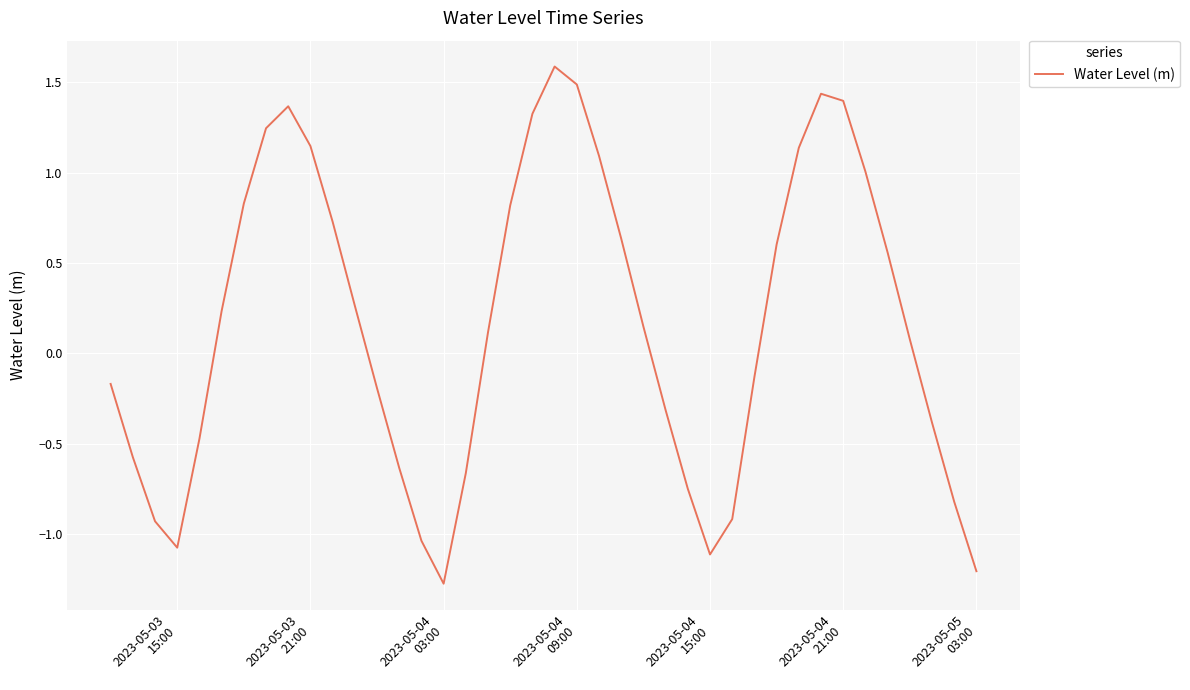

How many series are shown in this chart?

1